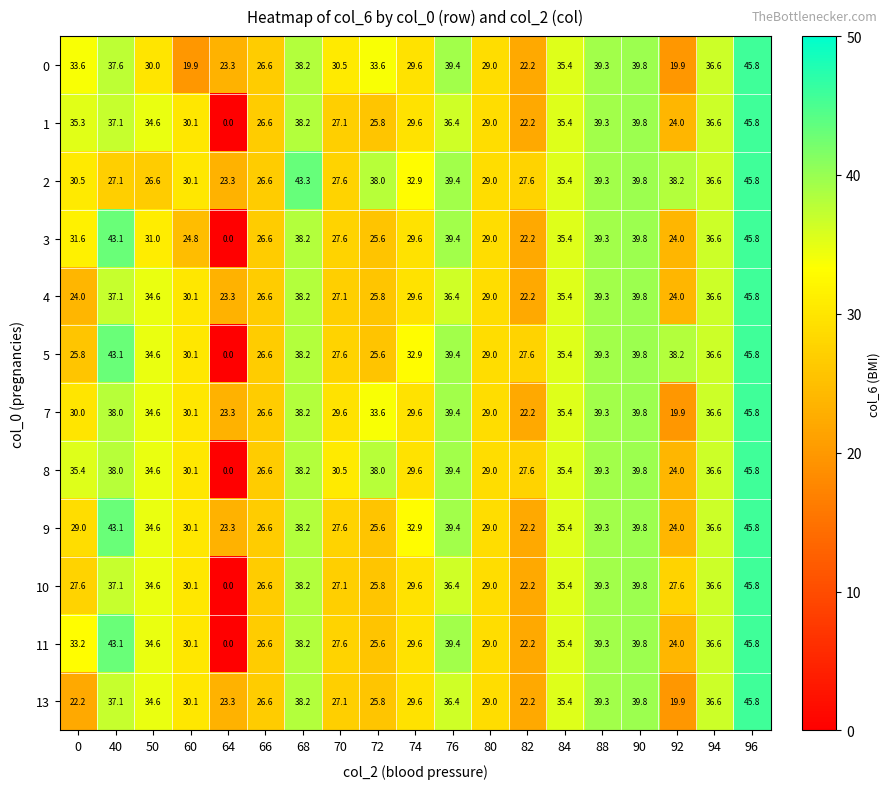

What is the sum of all 9 values?

622.5